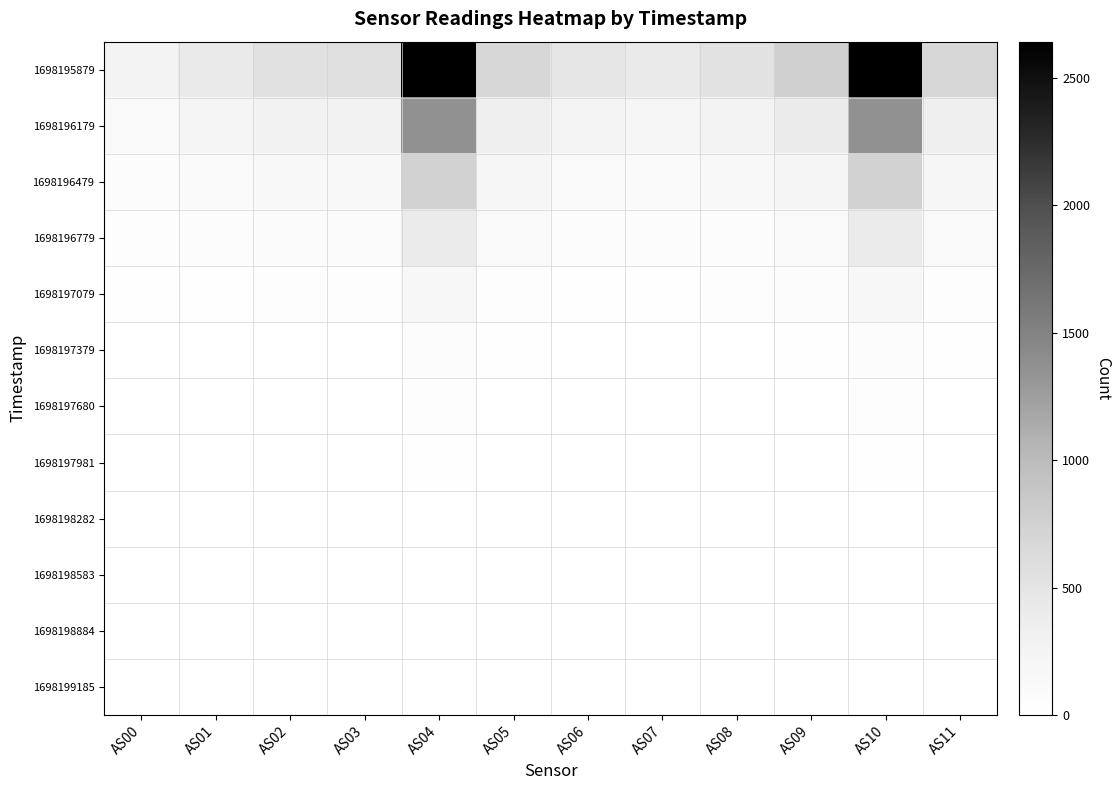

Reading left to right, what are all the values shown in this chart?

1698195879: AS00=264	AS01=419	AS02=540	AS03=553	AS04=2642	AS05=674	AS06=470	AS07=412	AS08=529	AS09=758	AS10=2639	AS11=672
1698196179: AS00=134	AS01=213	AS02=276	AS03=280	AS04=1365	AS05=348	AS06=234	AS07=203	AS08=266	AS09=398	AS10=1364	AS11=348
1698196479: AS00=70	AS01=112	AS02=145	AS03=144	AS04=735	AS05=196	AS06=120	AS07=103	AS08=140	AS09=219	AS10=735	AS11=196
1698196779: AS00=36	AS01=58	AS02=74	AS03=73	AS04=400	AS05=114	AS06=60	AS07=52	AS08=71	AS09=116	AS10=401	AS11=114
1698197079: AS00=15	AS01=26	AS02=34	AS03=33	AS04=179	AS05=46	AS06=27	AS07=23	AS08=32	AS09=52	AS10=178	AS11=46
1698197379: AS00=4	AS01=8	AS02=10	AS03=10	AS04=64	AS05=14	AS06=8	AS07=8	AS08=10	AS09=16	AS10=64	AS11=12
1698197680: AS00=0	AS01=2	AS02=3	AS03=4	AS04=31	AS05=4	AS06=3	AS07=4	AS08=4	AS09=6	AS10=31	AS11=4
1698197981: AS00=0	AS01=1	AS02=0	AS03=1	AS04=17	AS05=0	AS06=1	AS07=2	AS08=2	AS09=2	AS10=17	AS11=0
1698198282: AS00=0	AS01=0	AS02=0	AS03=0	AS04=9	AS05=0	AS06=0	AS07=2	AS08=1	AS09=0	AS10=9	AS11=0
1698198583: AS00=0	AS01=0	AS02=0	AS03=0	AS04=6	AS05=0	AS06=0	AS07=1	AS08=0	AS09=0	AS10=6	AS11=0
1698198884: AS00=0	AS01=0	AS02=0	AS03=0	AS04=5	AS05=0	AS06=0	AS07=0	AS08=0	AS09=0	AS10=5	AS11=0
1698199185: AS00=0	AS01=0	AS02=0	AS03=0	AS04=4	AS05=0	AS06=0	AS07=0	AS08=0	AS09=0	AS10=4	AS11=0